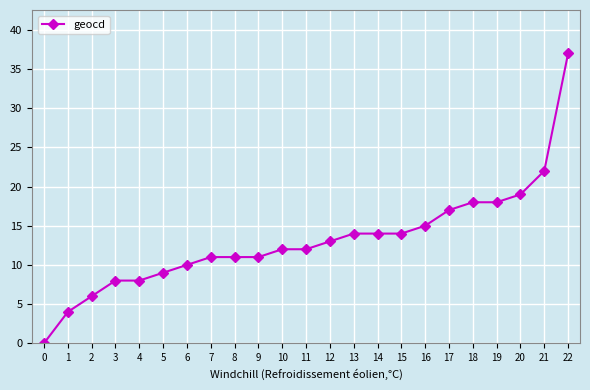

Reading left to right, what are all the values shown in this chart?

0	4	6	8	8	9	10	11	11	11	12	12	13	14	14	14	15	17	18	18	19	22	37